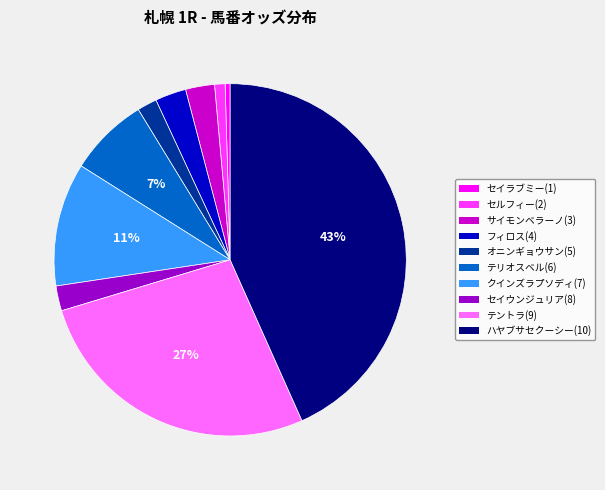

Which category has the smallest portion of the pie?

セイラブミー(1)